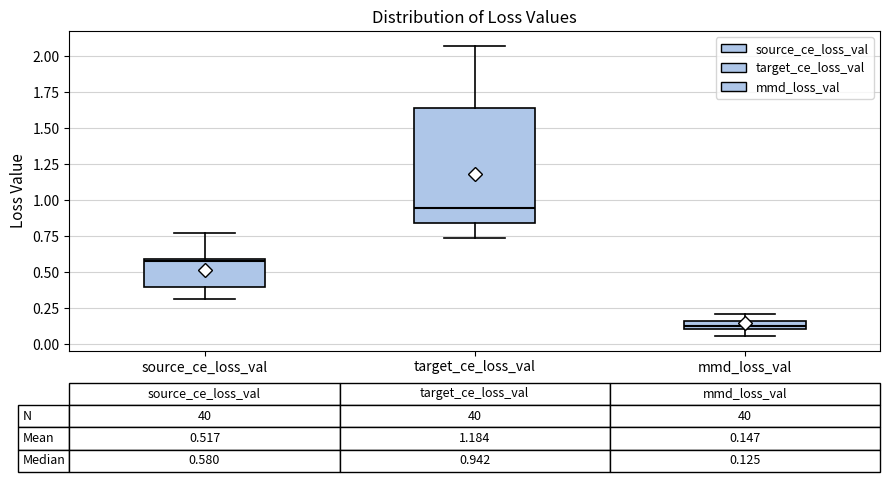

Which box is the tallest, from its lower edge to its upper edge?

target_ce_loss_val